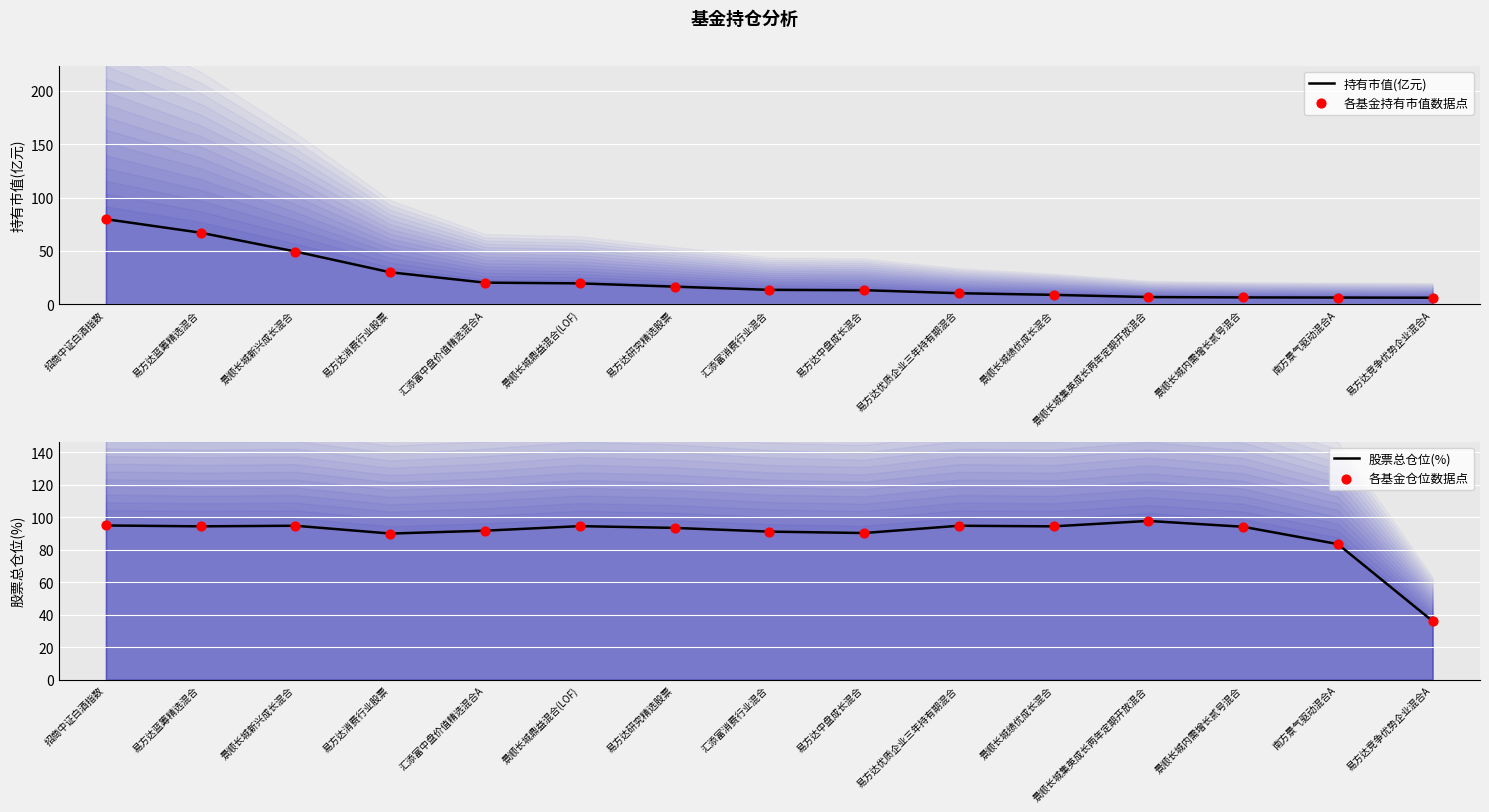

Which series has the largest total across all categories?

股票总仓位(%)